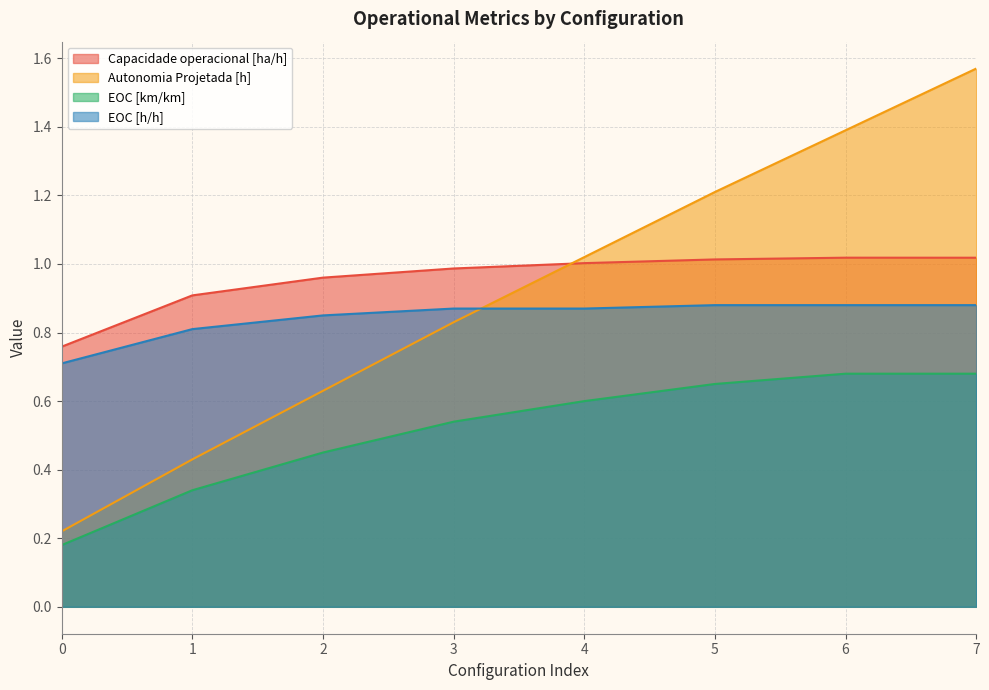

Rank the series at 7 from lowest to highest value.

EOC [km/km], EOC [h/h], Capacidade operacional [ha/h], Autonomia Projetada [h]